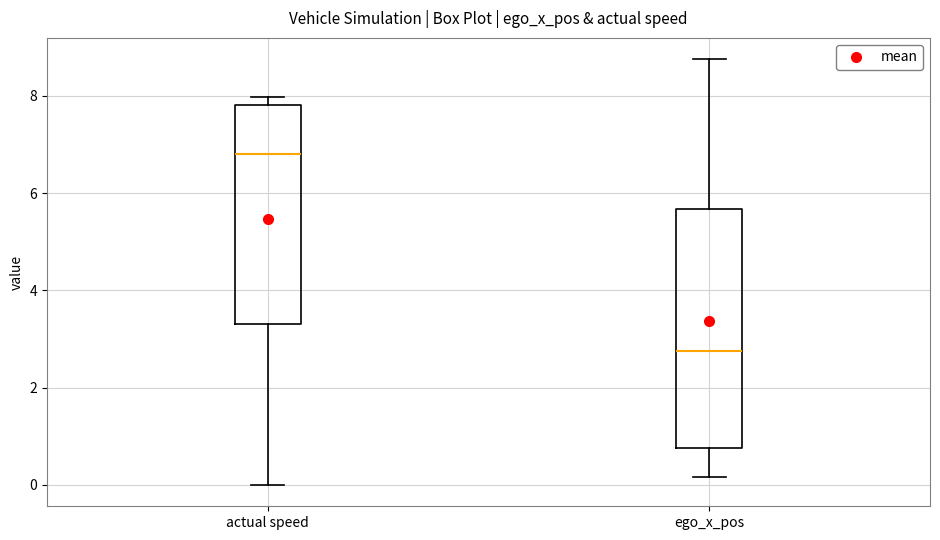

Comparing the boxes themselves (not the whiskers), which one is the tallest?

ego_x_pos